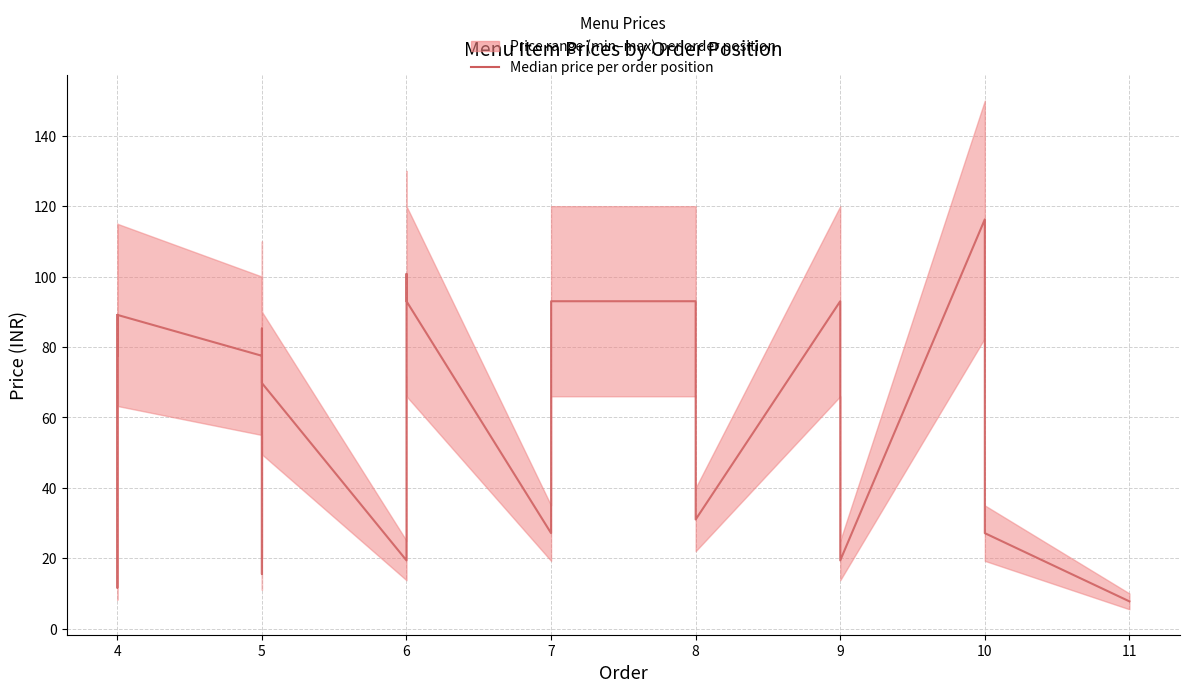

The chart shows a value of 48.5 at 7. True or false?

False